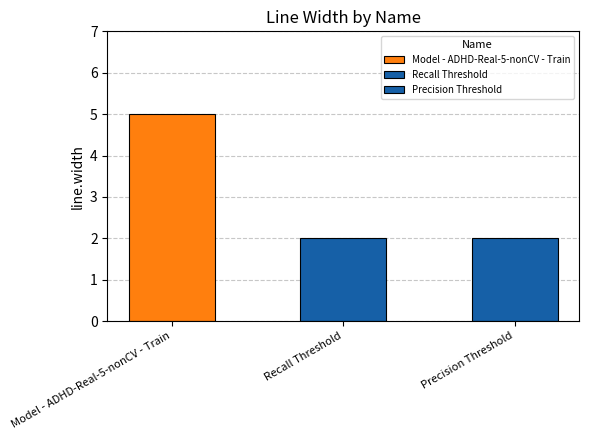

Approximately how many times larger is the value at Precision Threshold compared to Recall Threshold?

1.0